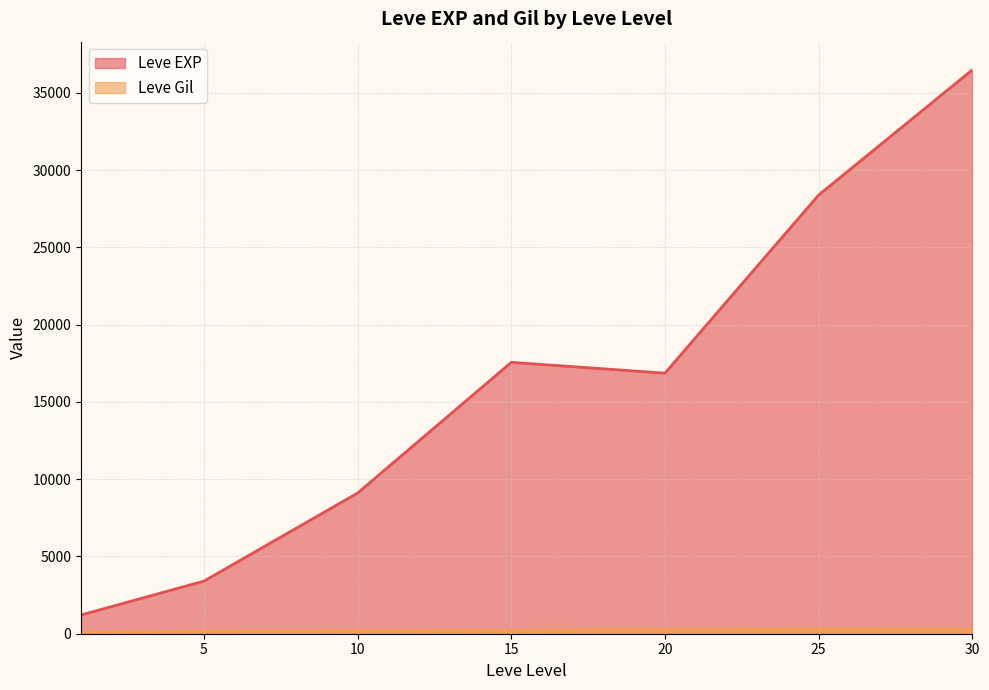

What is the total value across all series at 25?

28723.0